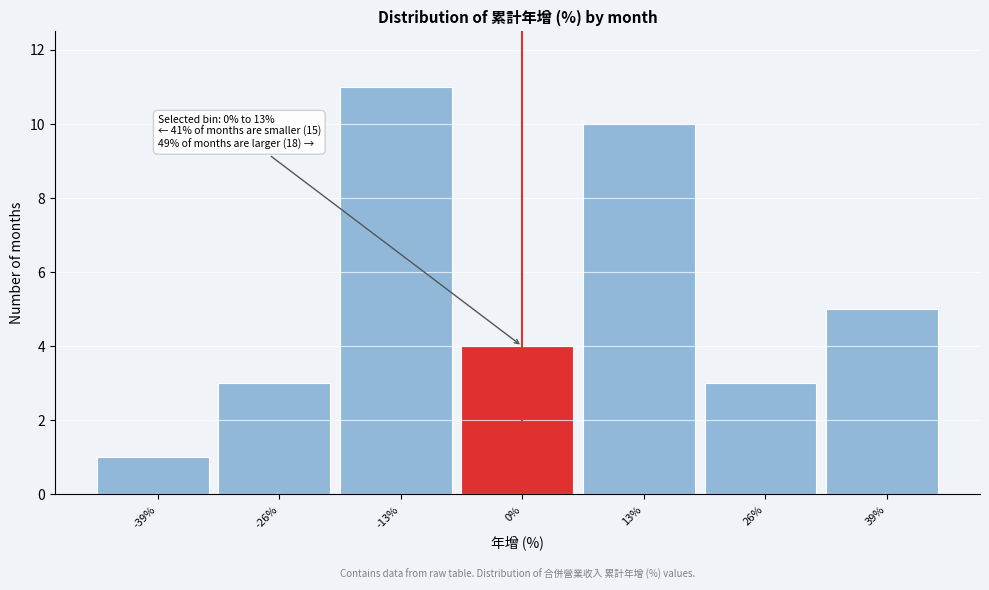

Reading left to right, list all the values displayed in this chart.

-39%=1	-26%=3	-13%=11	0%=4	13%=10	26%=3	39%=5